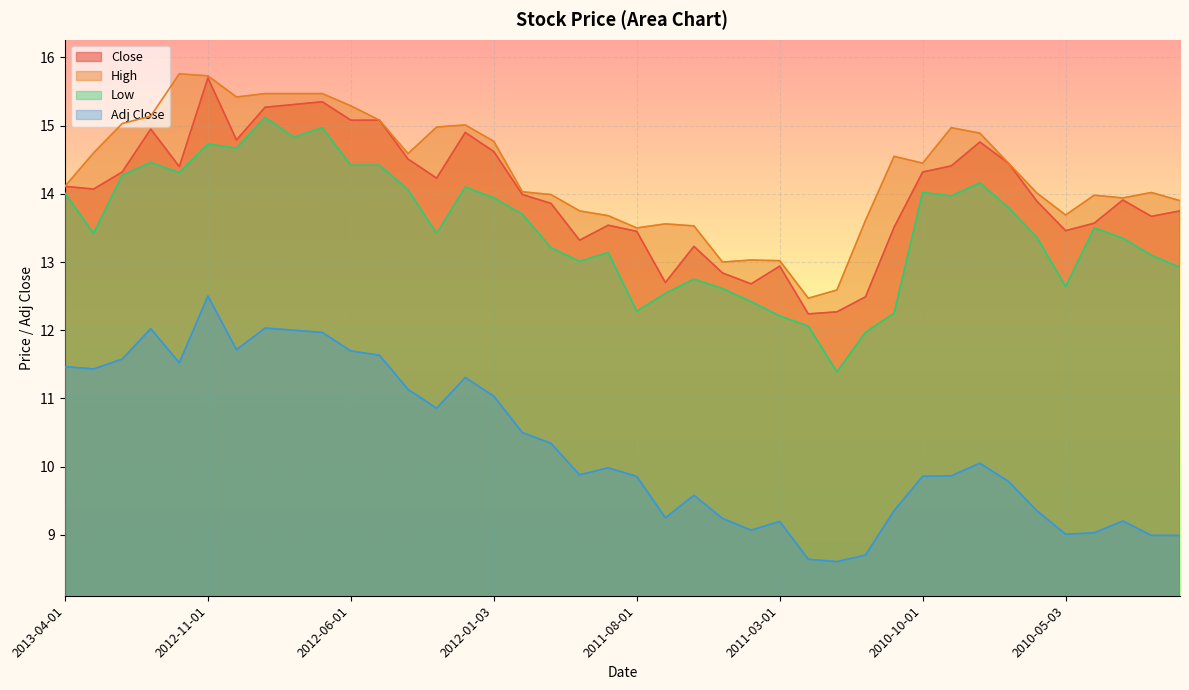

How many data points in High are above 14?

24